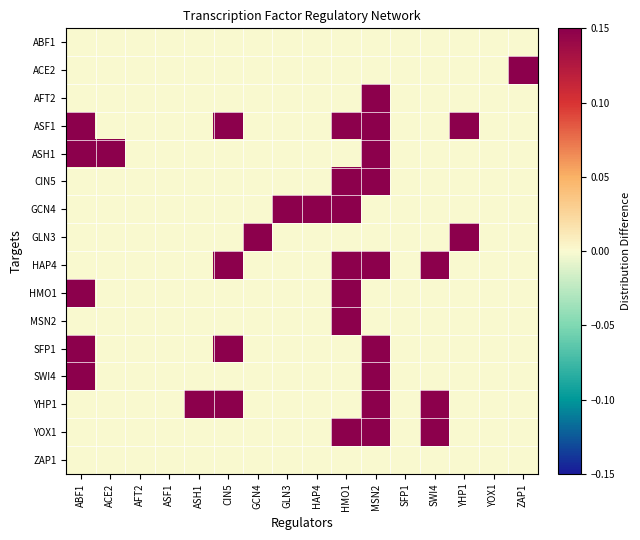

List the series in order of their peak value, highest first.

ACE2, AFT2, ASF1, ASH1, CIN5, GCN4, GLN3, HAP4, HMO1, MSN2, SFP1, SWI4, YHP1, YOX1, ABF1, ZAP1